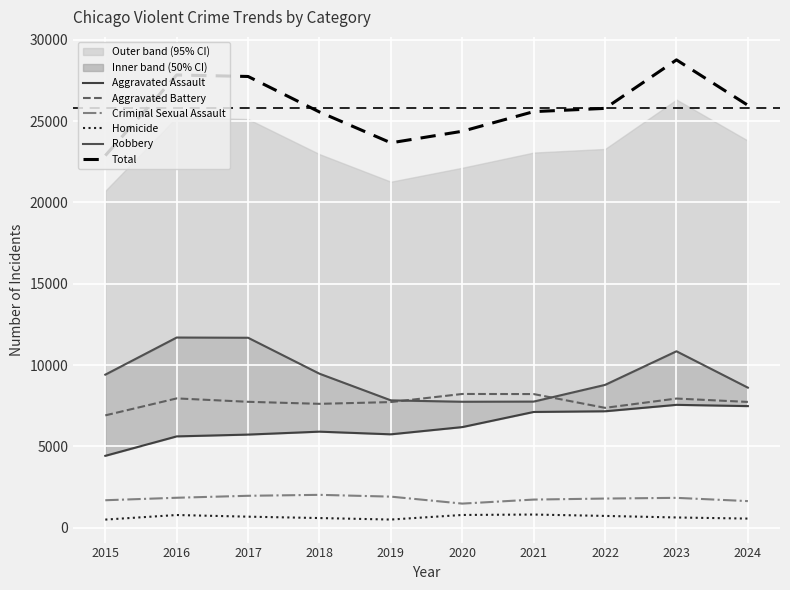

True or false: Criminal Sexual Assault and Aggravated Assault cross at least once.

False